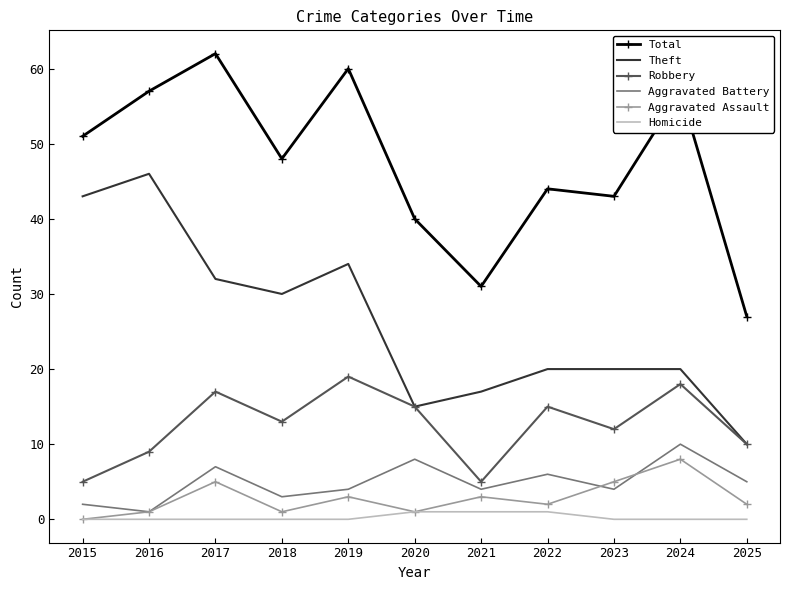

At how many categories does at least one series exceed 13?

11